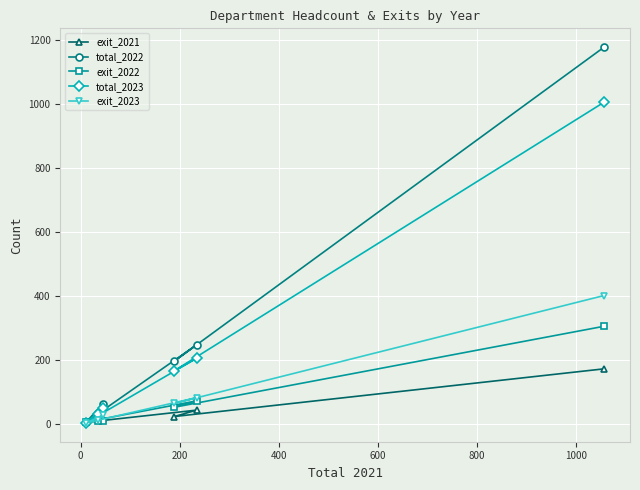

Which series has the widest spread of values?

total_2022